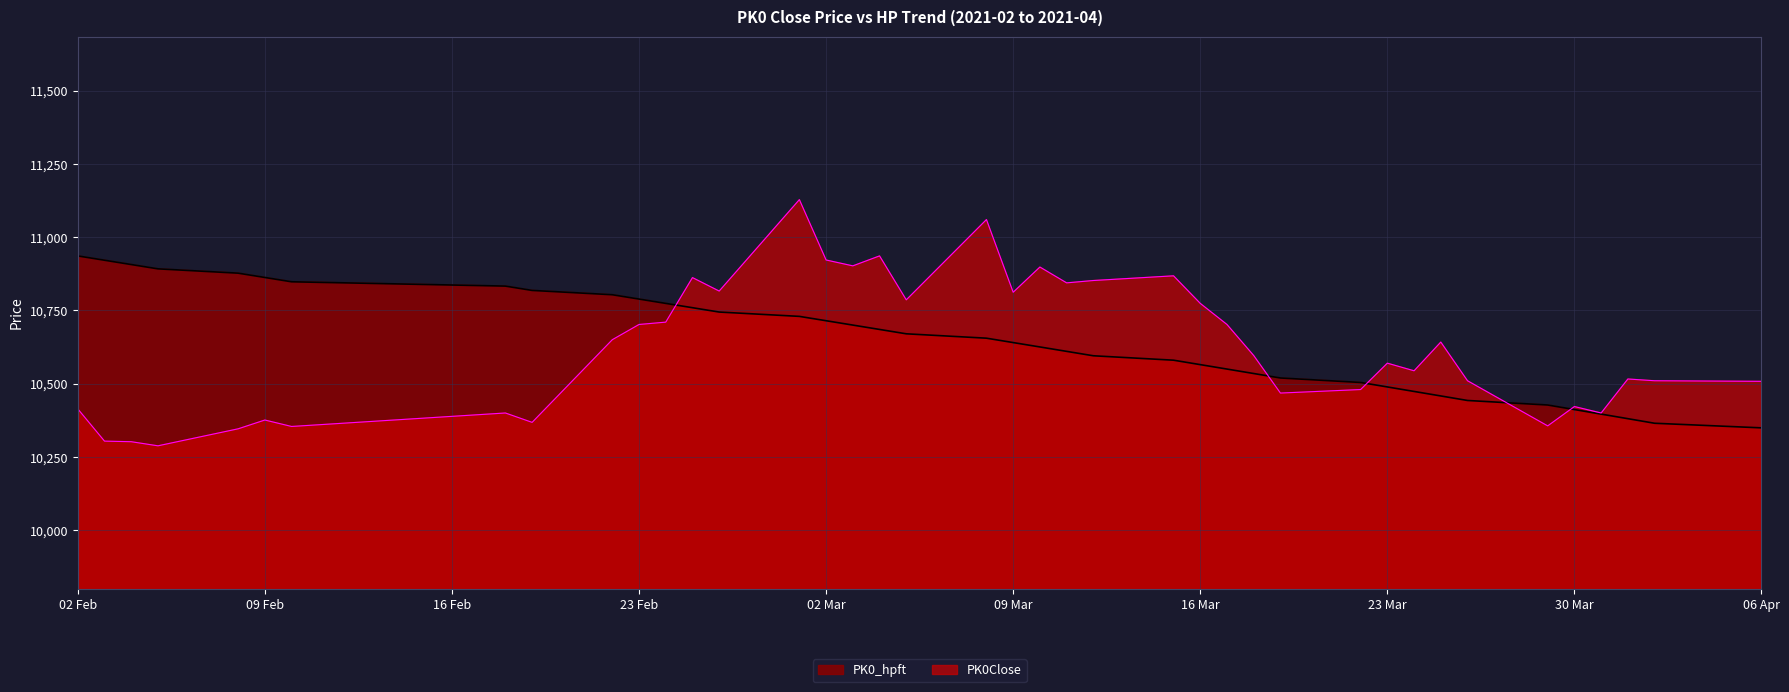

Does the chart display data point markers on the line(s)?

No